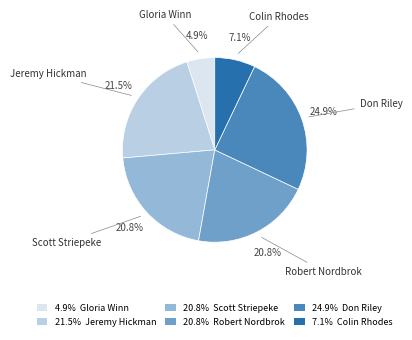

How many segments does this pie chart have?

6